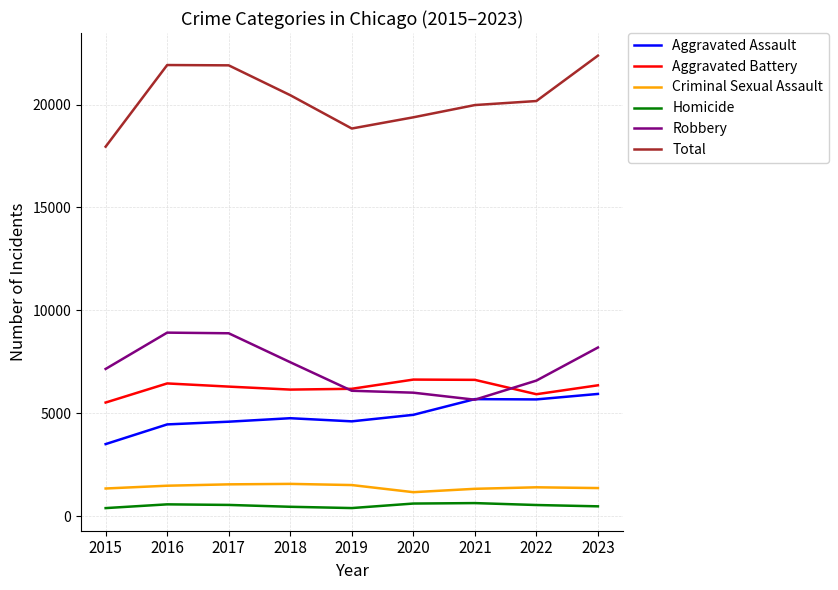

True or false: Total has a value of 20454 at 2018.

True